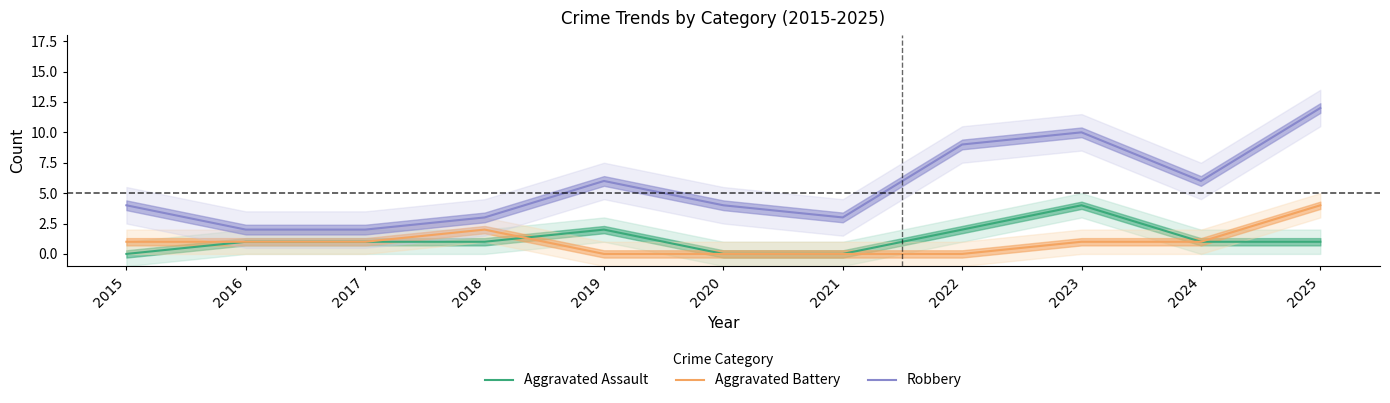

True or false: Aggravated Battery and Robbery cross at least once.

False